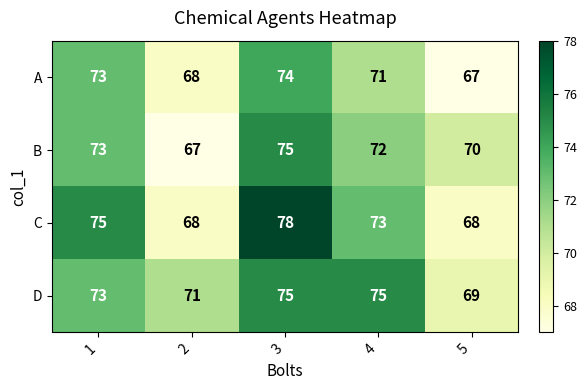

What is the total value across all series at 1?

294